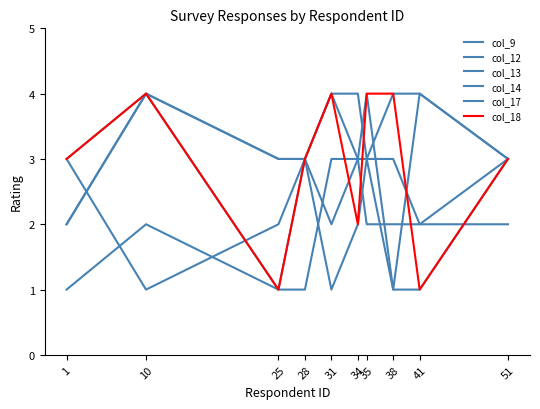

How many lines are shown in the chart?

6